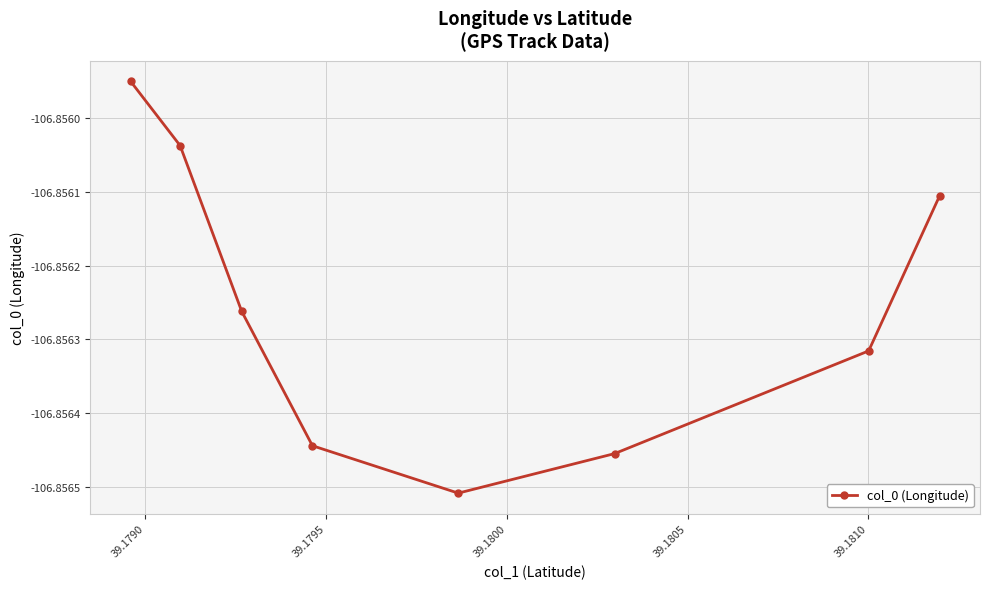

What is the sum of all values?

-854.9